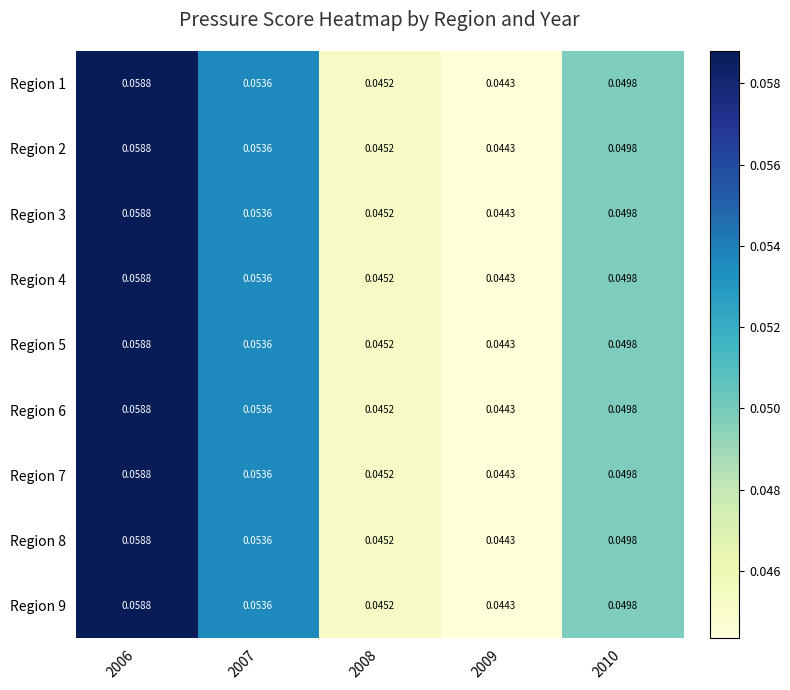

Is the value of Region 6 at 2007 greater than the value of Region 5 at 2009?

Yes